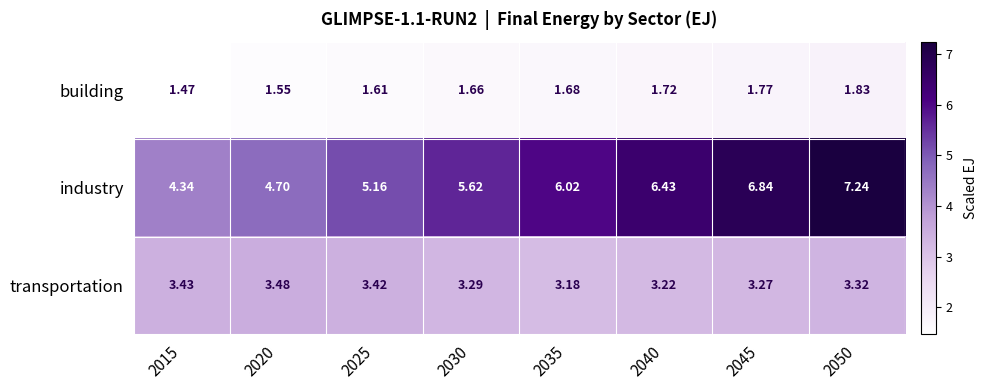

Is the value of industry at 2020 greater than the value of building at 2015?

Yes